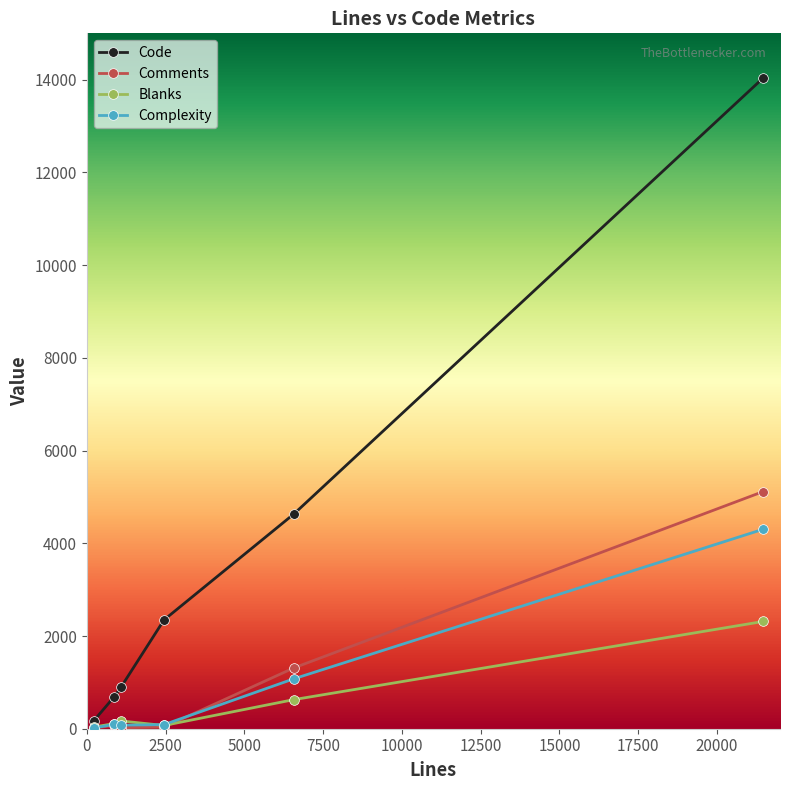

What is the value of the Blanks point at the 1st from the left?

36